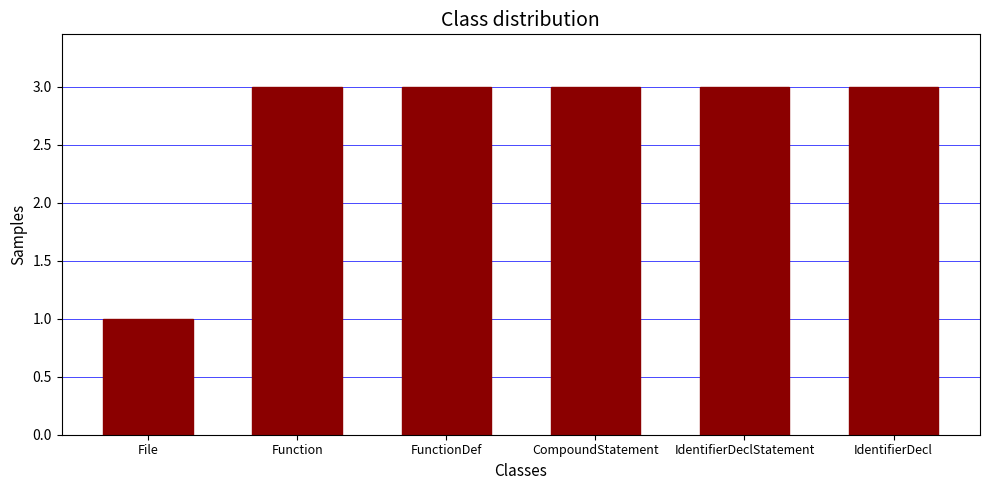

What is the sum of the values at File and IdentifierDeclStatement?

4